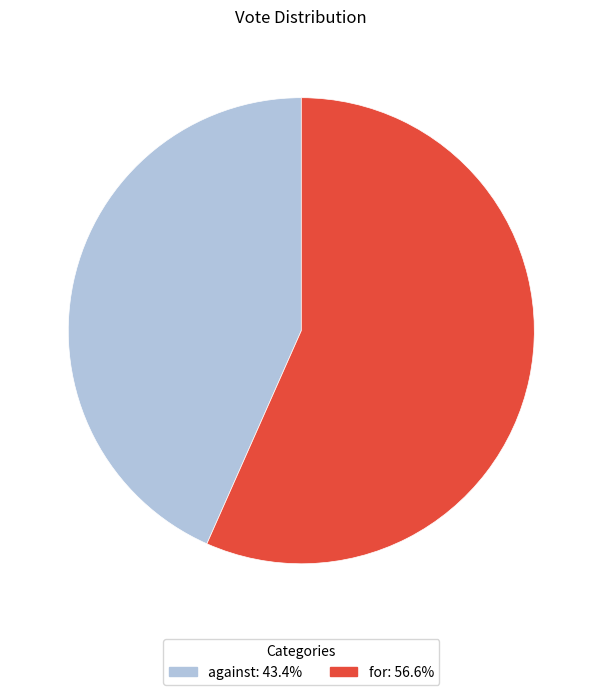

Which has a higher value, against or for?

for